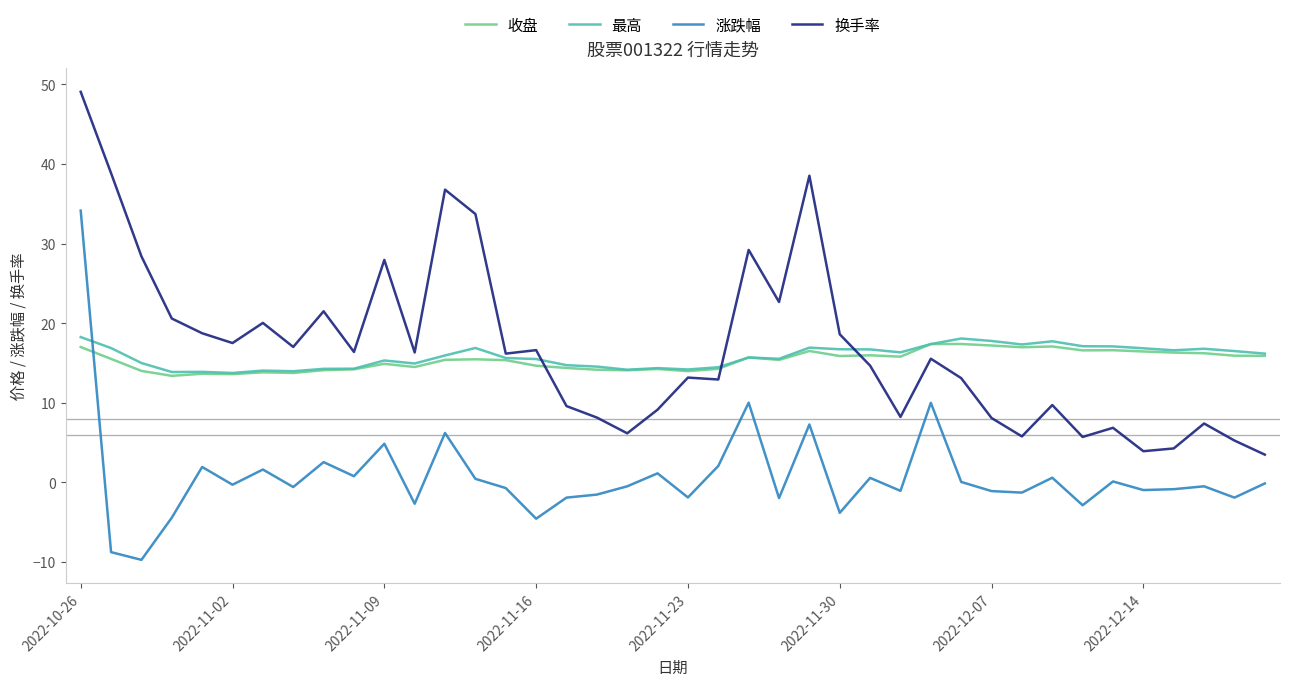

Which series ends up on top after the final intersection of 涨跌幅 and 最高?

最高